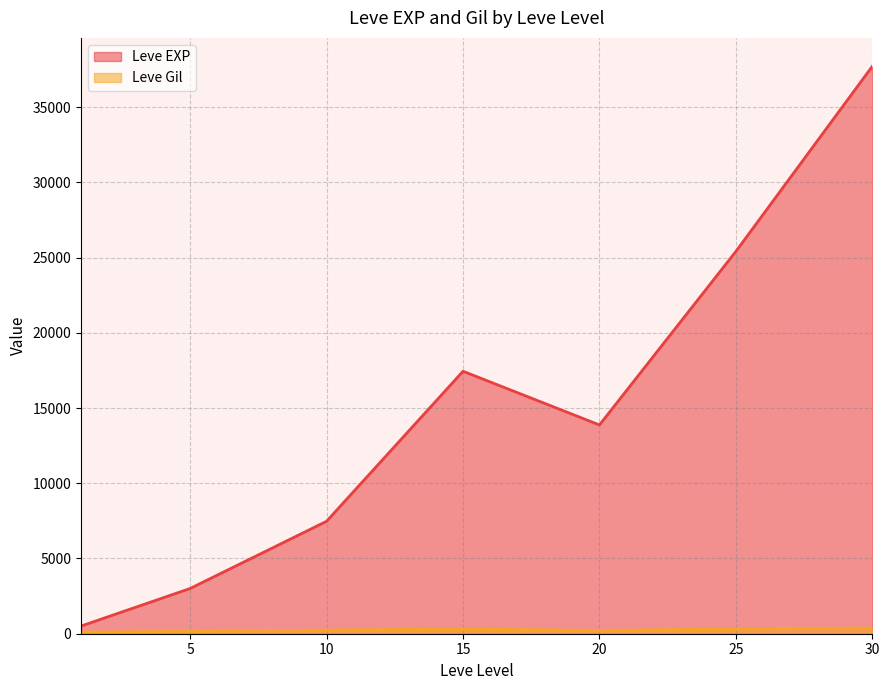

The value of Leve EXP at 30 is 50732.7. True or false?

False